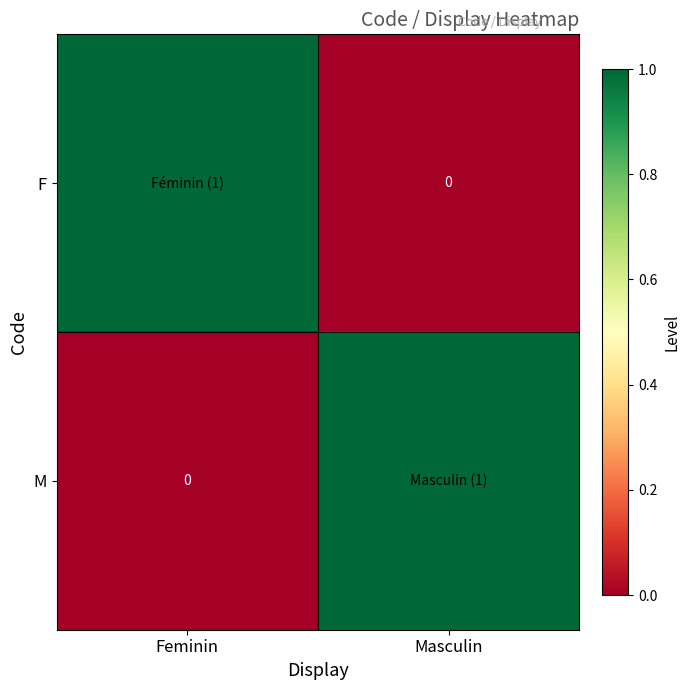

Which series has the widest spread of values?

F